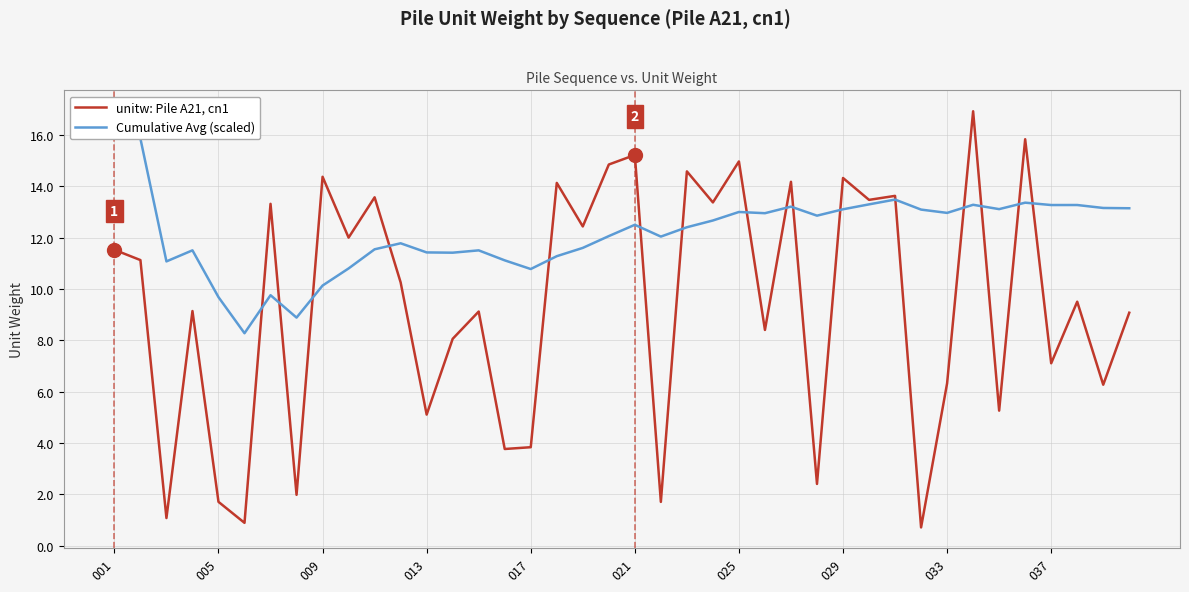

The unitw: Pile A21, cn1 series shows 14.4 at 009. True or false?

True